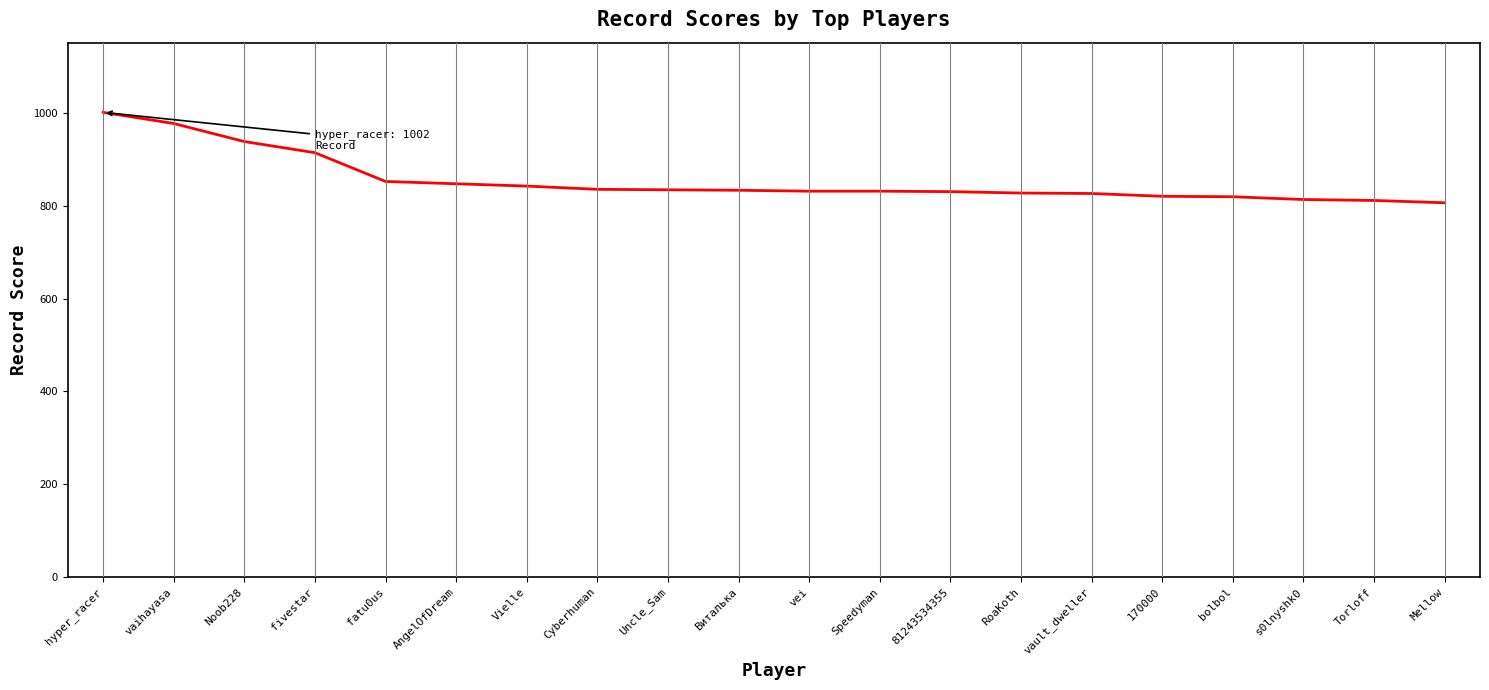

Approximately how many times larger is the value at Mellow compared to s0lnyshk0?

1.0